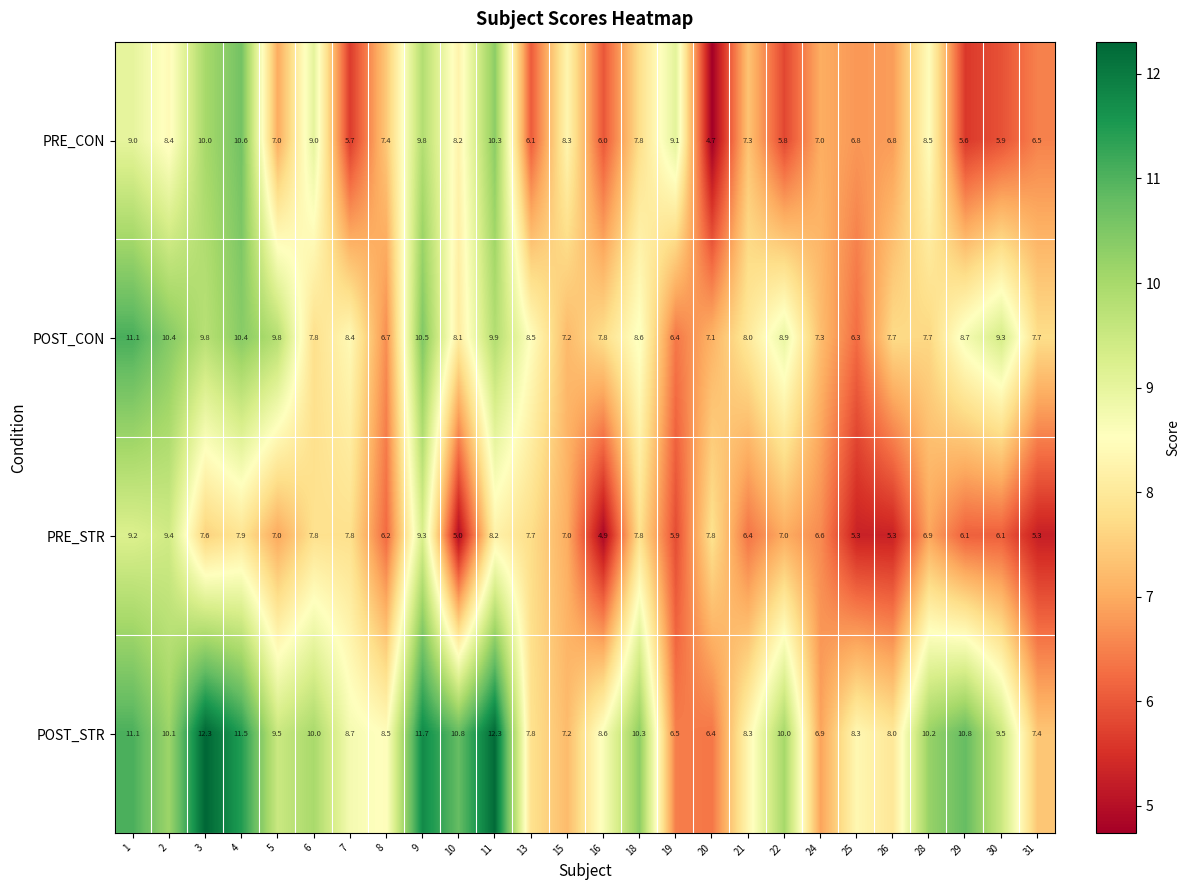

At which label is POST_CON closest to 8?

21